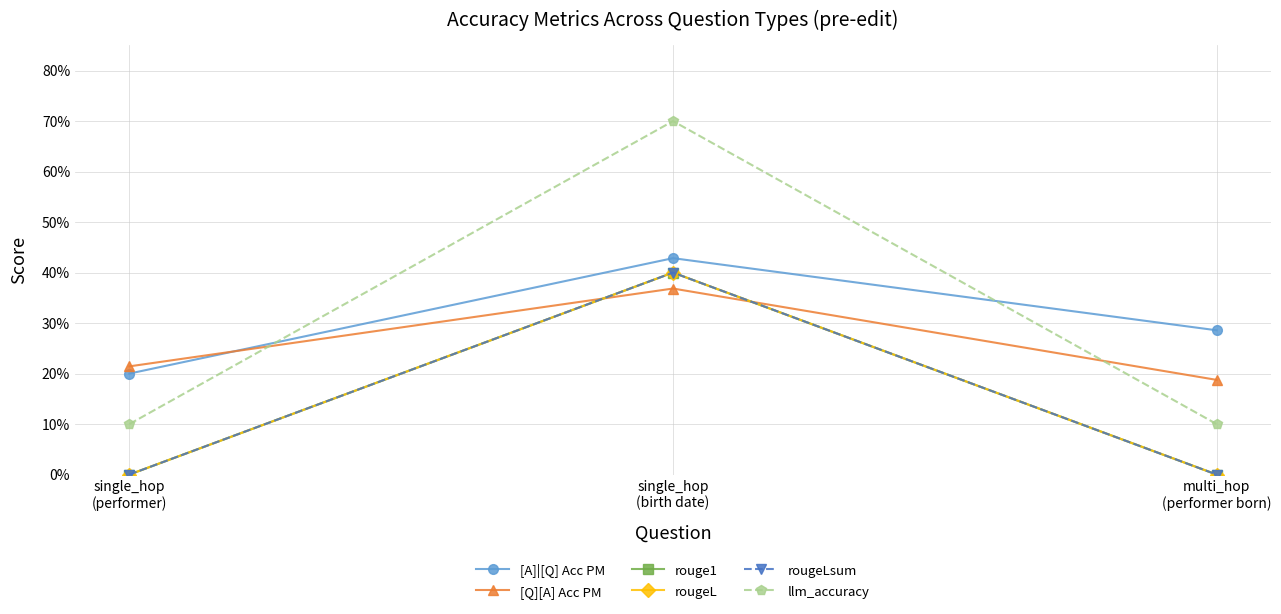

What is the total value across all series at single_hop
(birth date)?

2.7